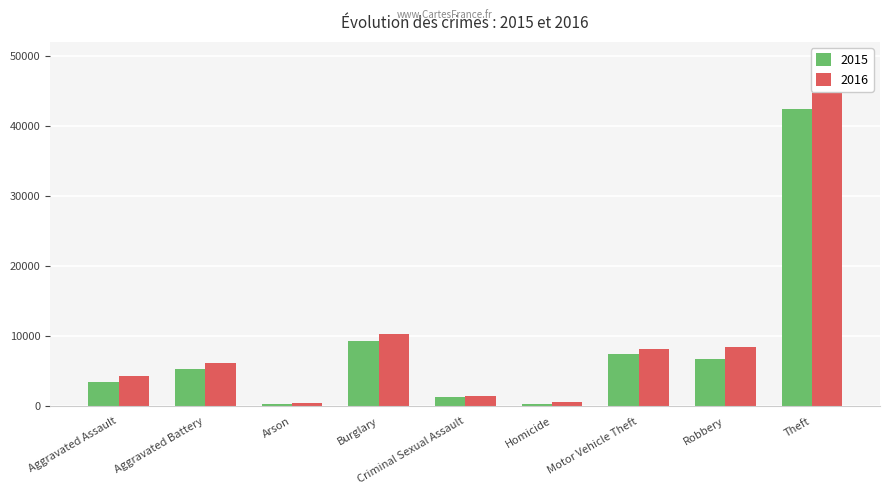

Reading left to right, what are all the values shown in this chart?

2015: 3395	5344	329	9254	1339	390	7421	6800	42425
2016: 4322	6182	393	10252	1444	564	8120	8518	45537